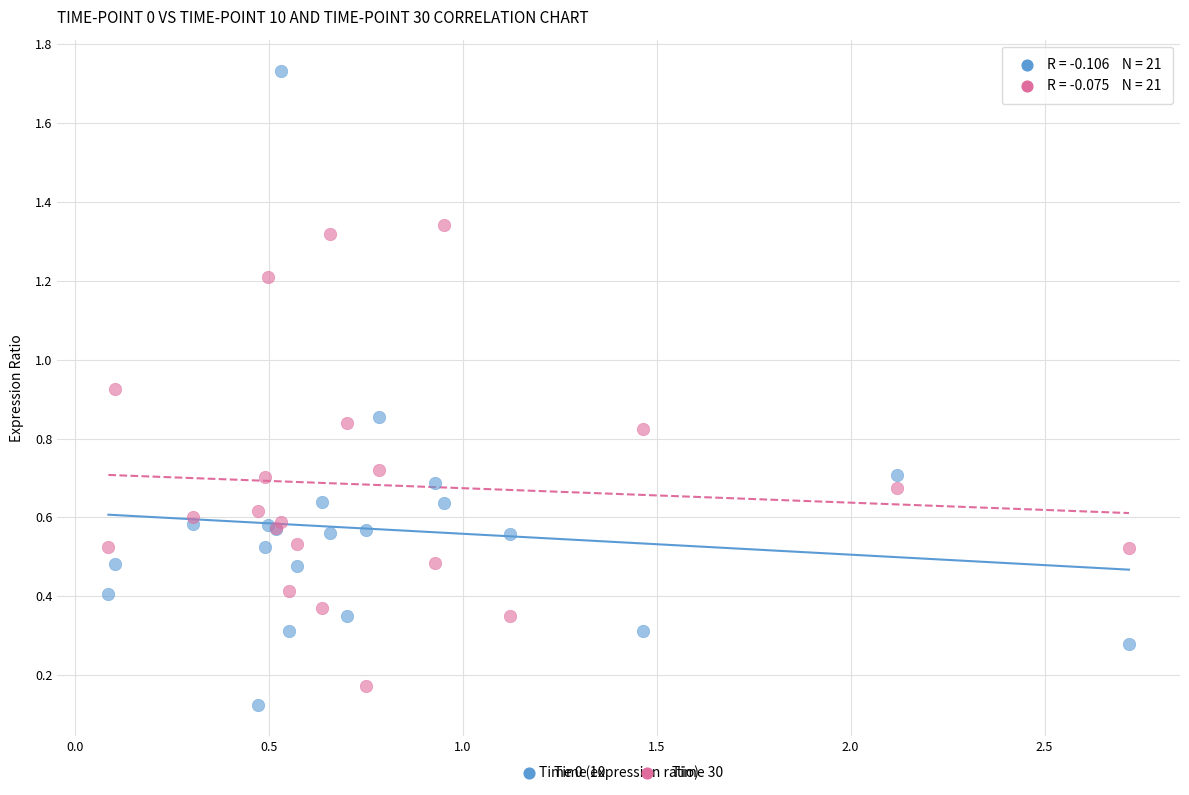

Which series reaches the maximum Y coordinate?

Time 10